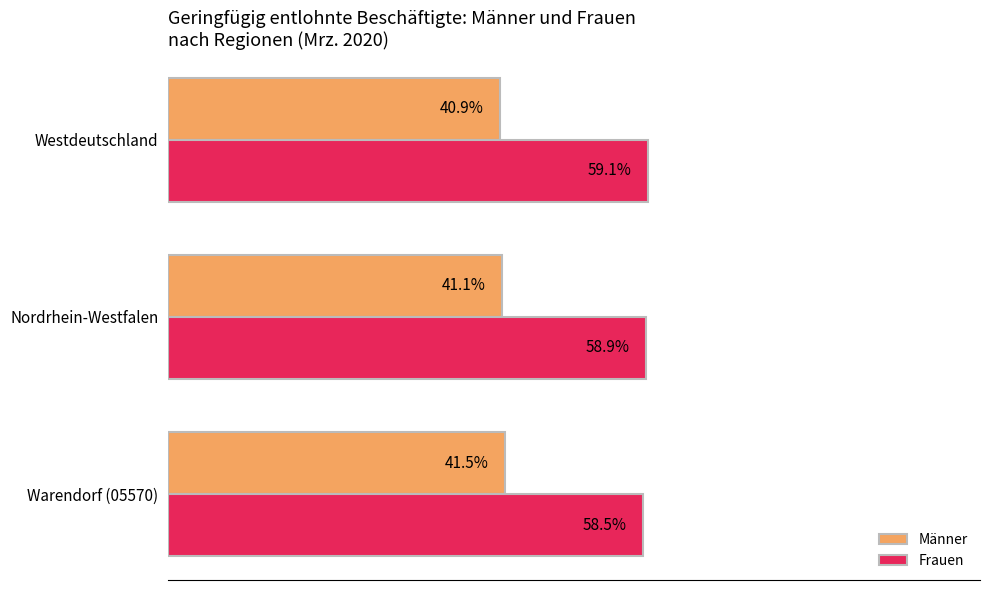

Where is Frauen nearest to the value 58?

Warendorf (05570)